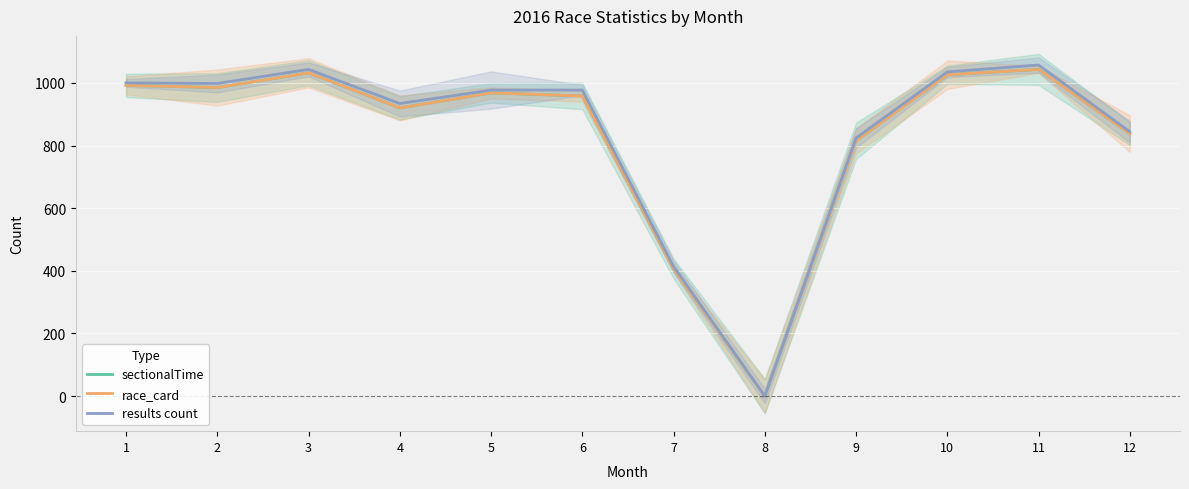

At 10, list the series in order from smallest to largest.

sectionalTime, race_card, results count